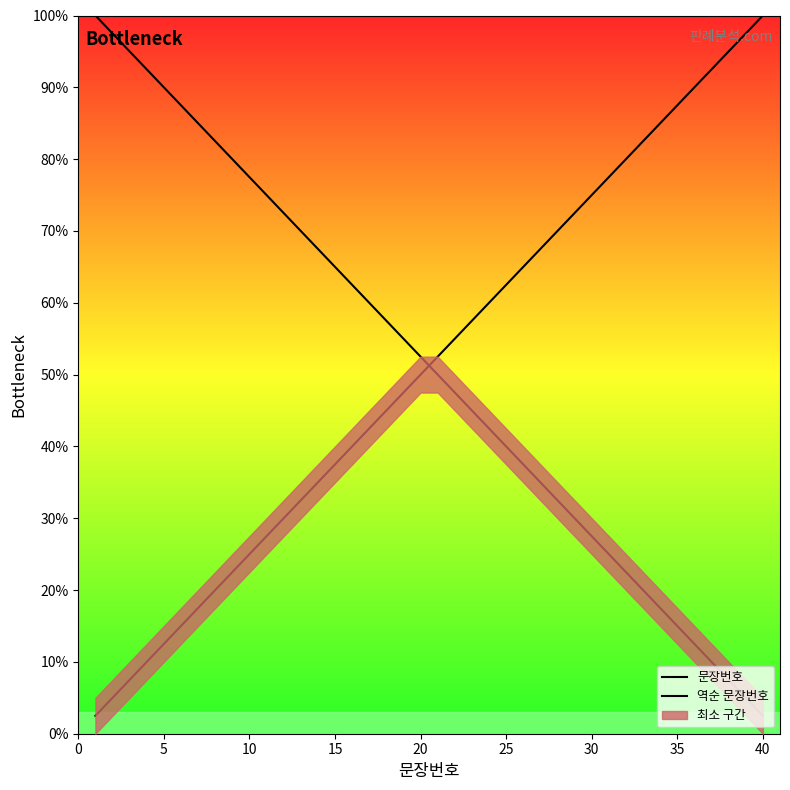

After their last crossing, which series has the higher values: 역순 문장번호 or 문장번호?

문장번호